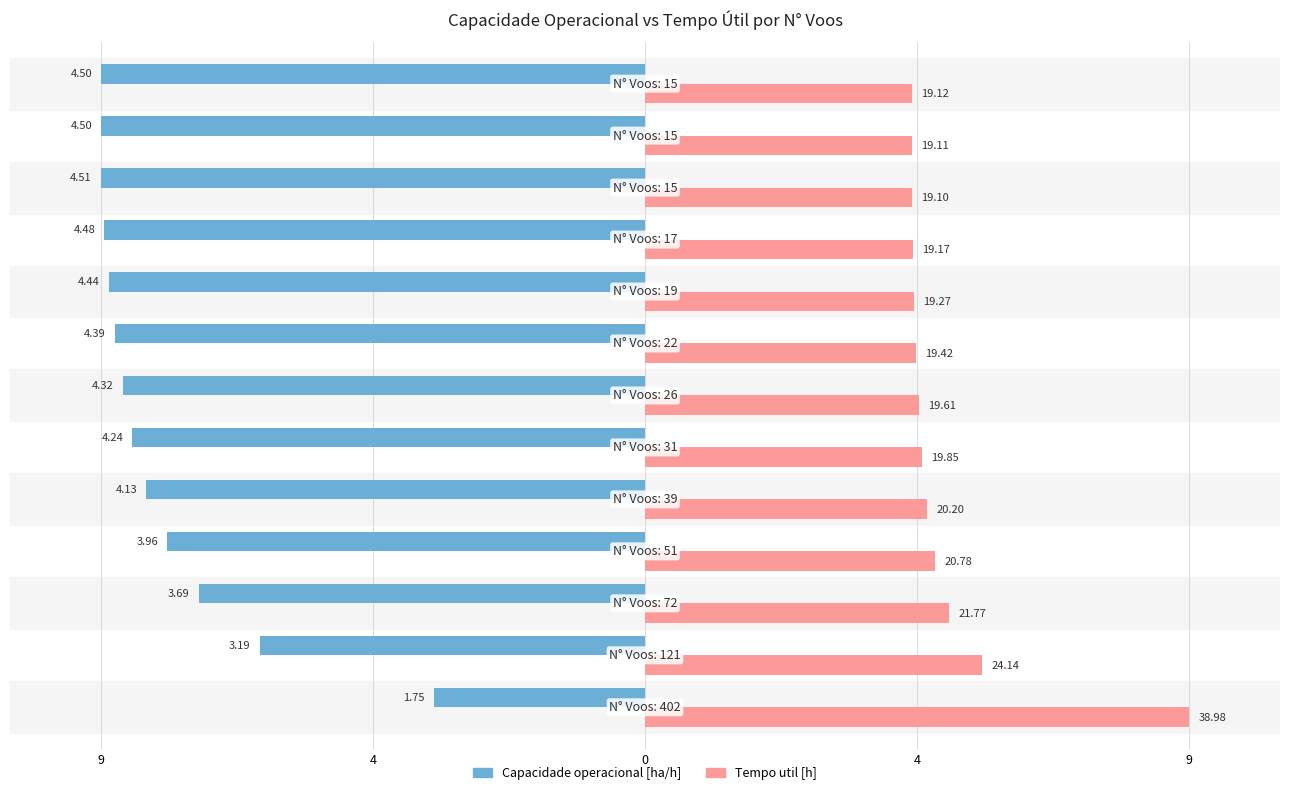

What are all the series names shown in the legend?

Capacidade operacional [ha/h], Tempo util [h]